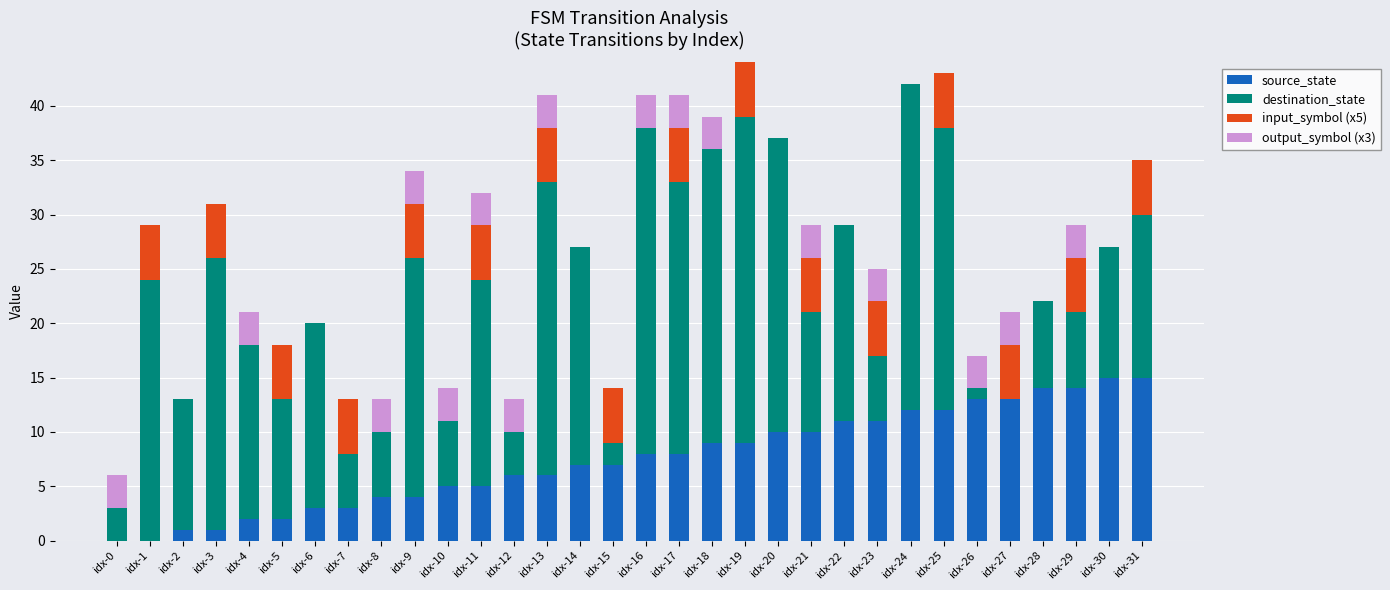

What are all the series names shown in the legend?

source_state, destination_state, input_symbol (x5), output_symbol (x3)